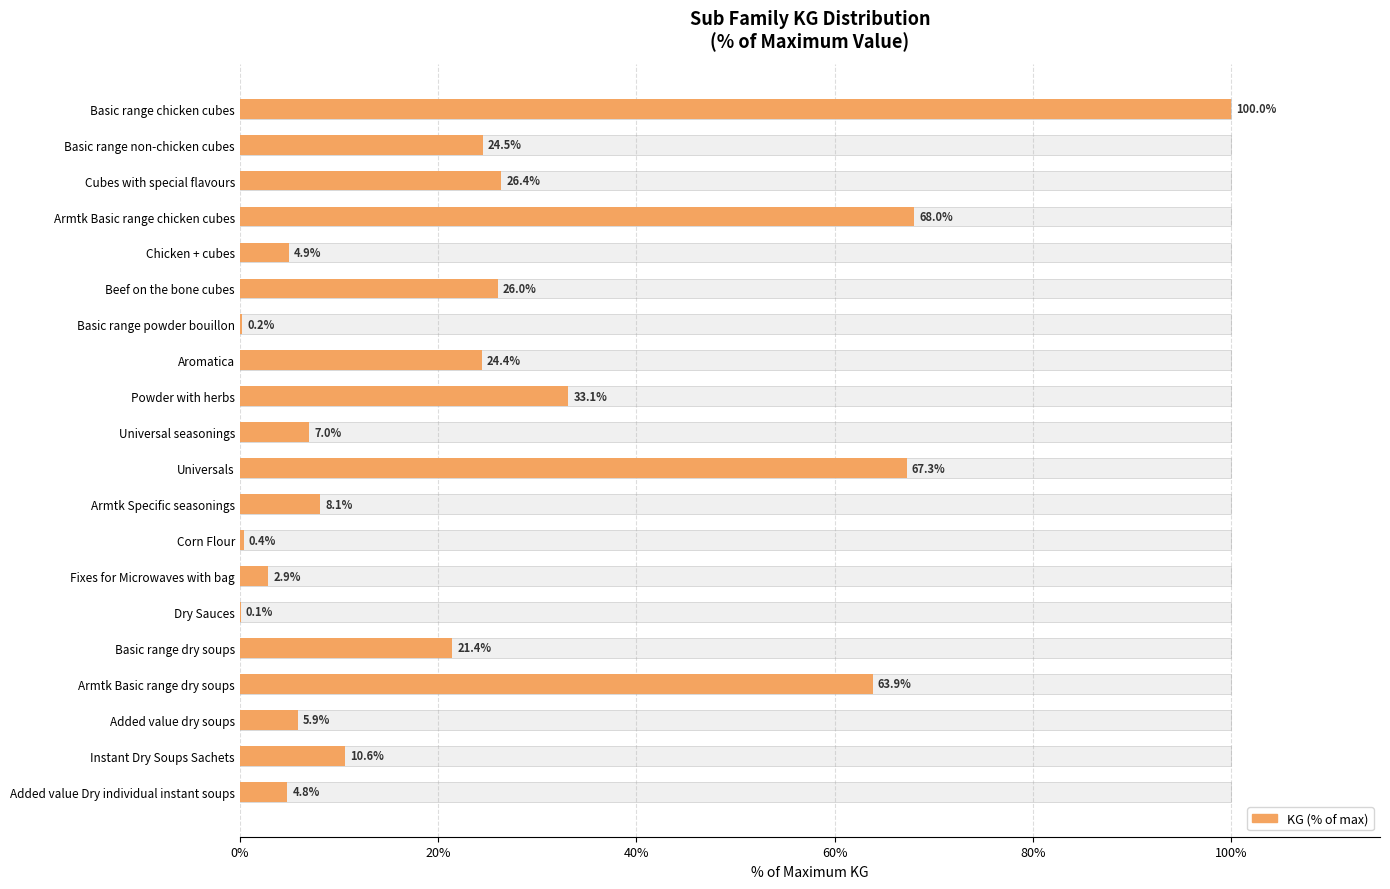

Approximately how many times larger is the value at Basic range non-chicken cubes compared to Armtk Specific seasonings?

3.0